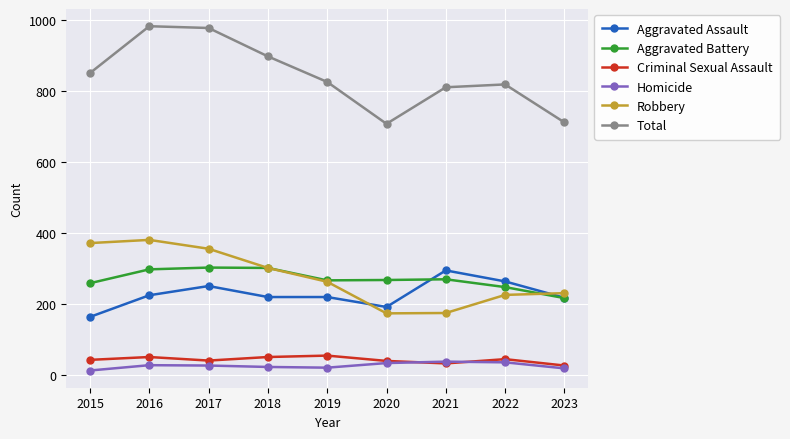

True or false: Robbery and Total intersect in this chart.

False